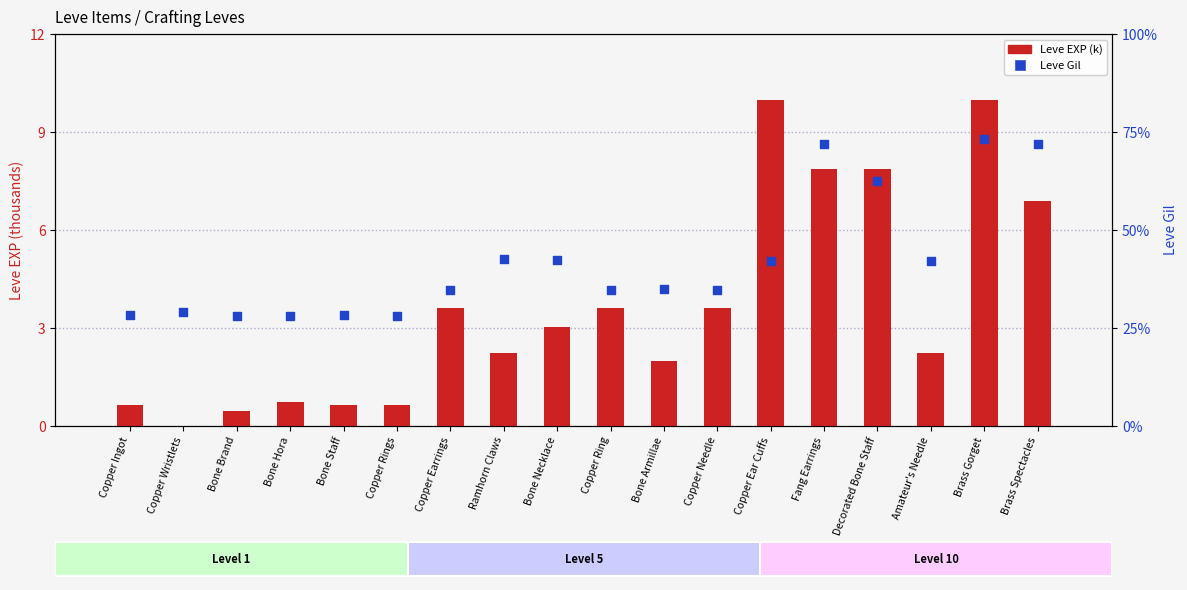

At which category is the sum across all series the highest?

Brass Gorget